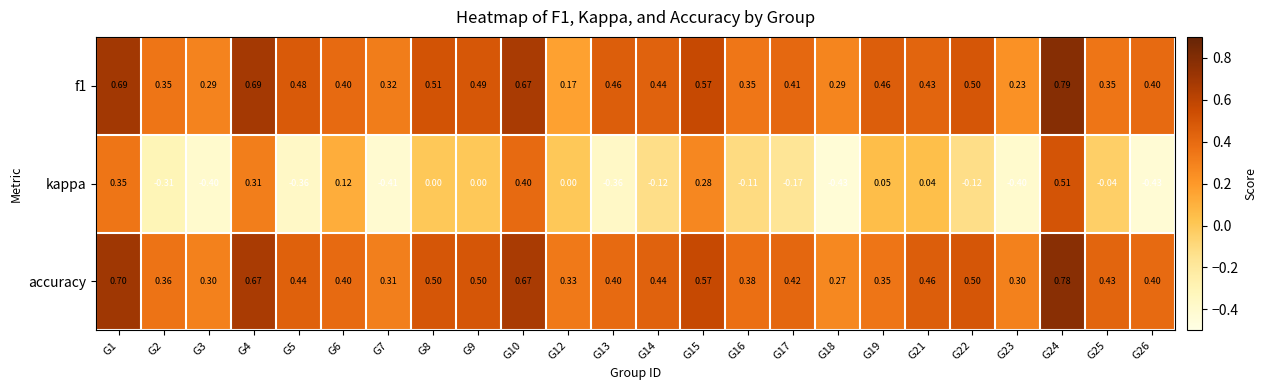

Which series changed the most between G10 and G18?

kappa